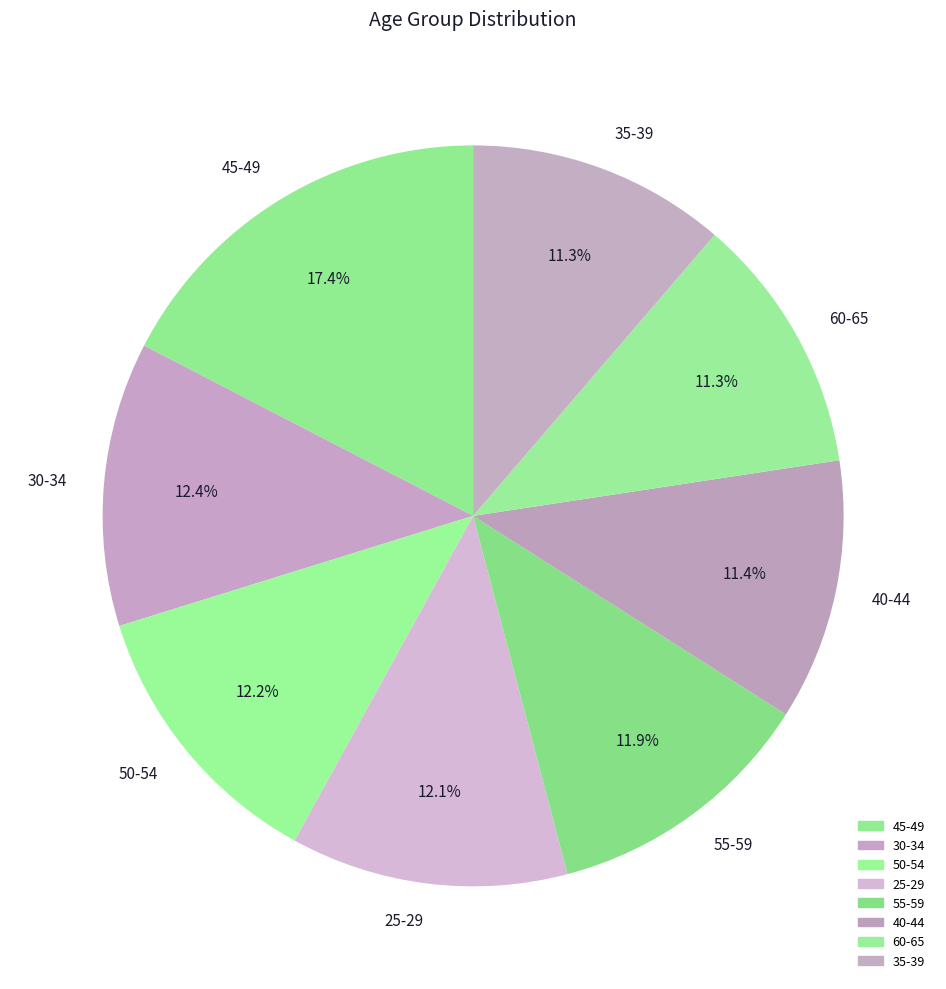

How many segments does this pie chart have?

8